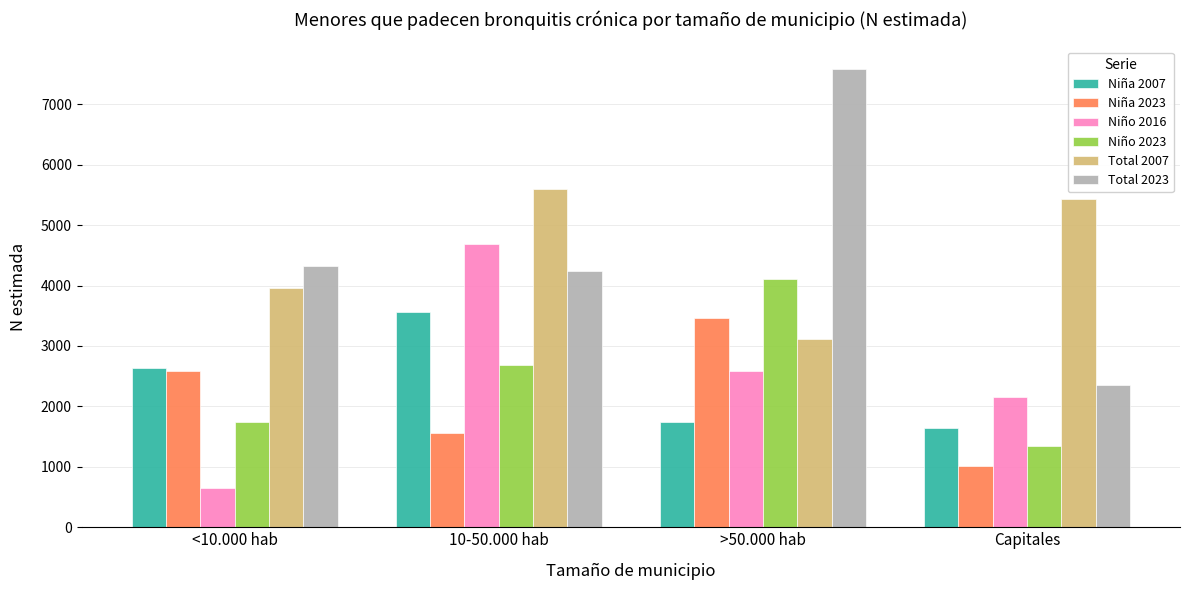

What is the average value of the Niño 2023 series?

2469